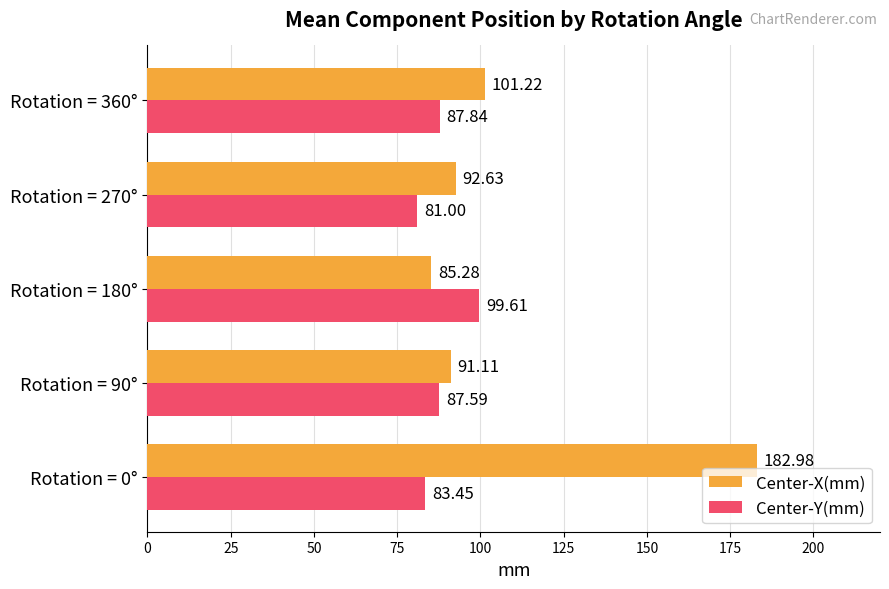

Which series has the largest total across all categories?

Center-X(mm)